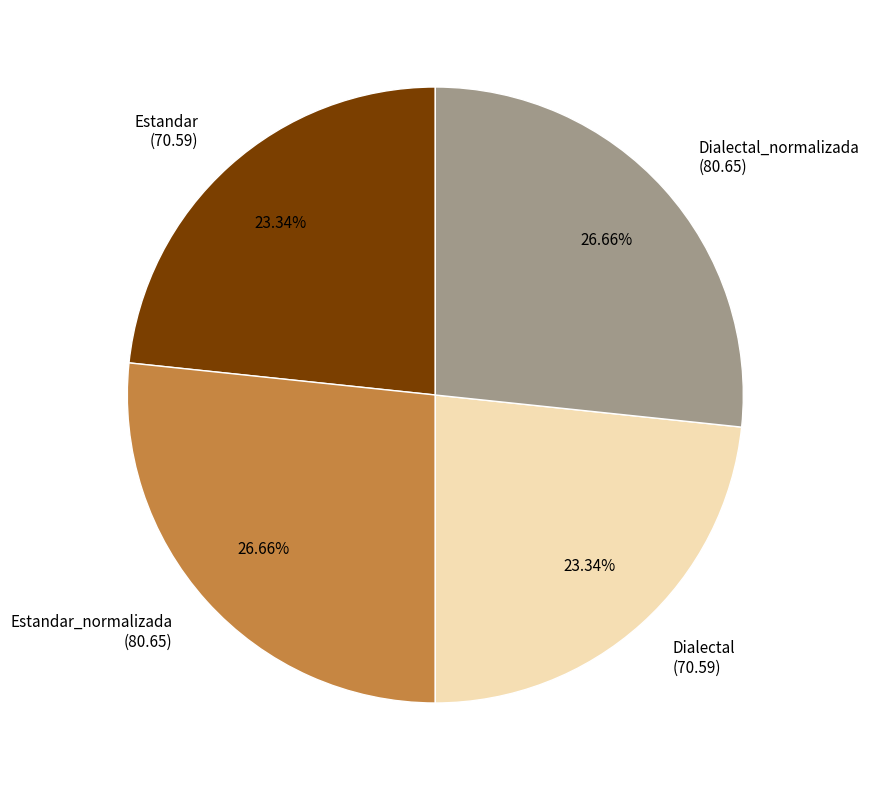

Does Estandar_normalizada (80.65) account for over 50% of the chart?

No